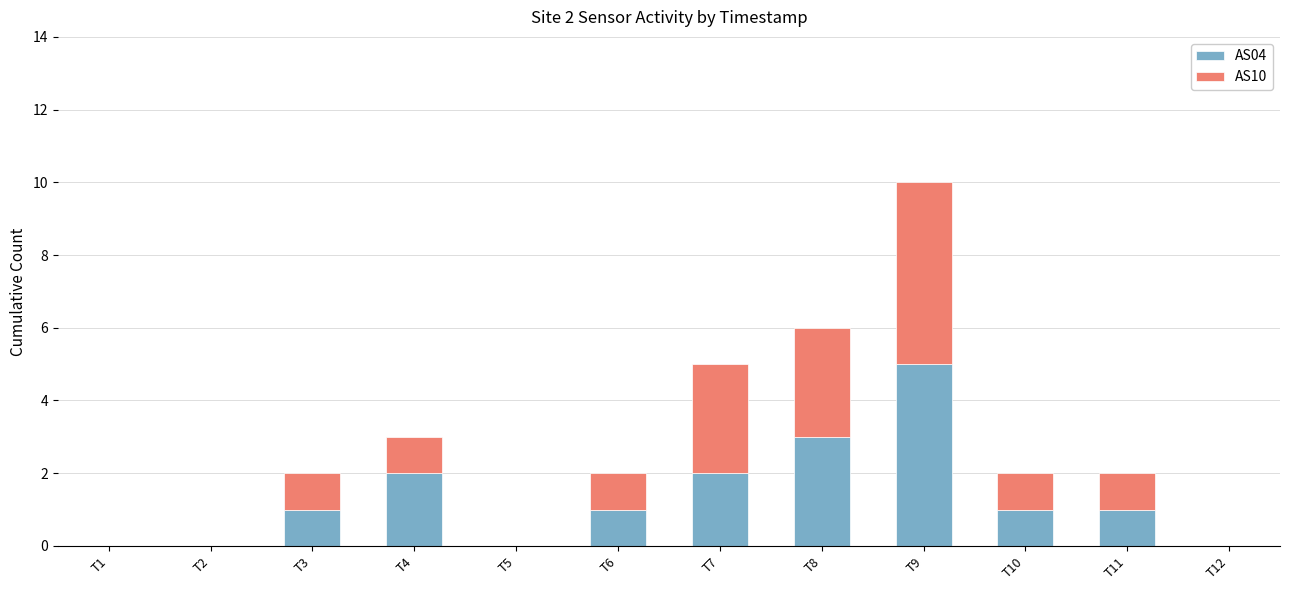

Reading left to right, list the values for the AS04 series.

T1=0	T2=0	T3=1	T4=2	T5=0	T6=1	T7=2	T8=3	T9=5	T10=1	T11=1	T12=0